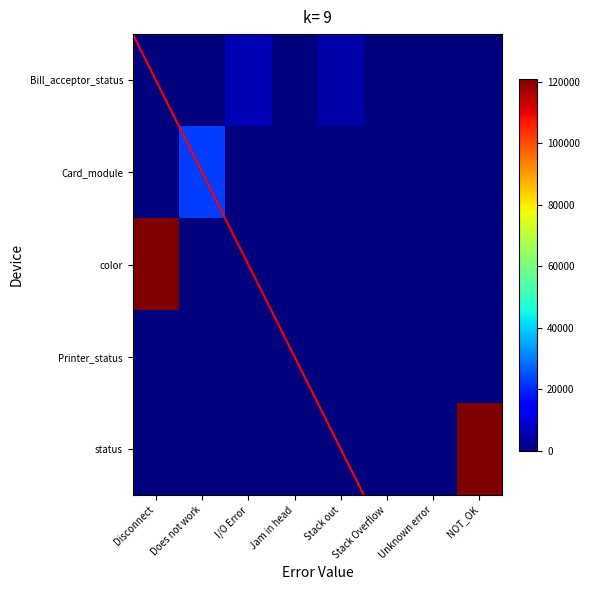

Which series changed the most between Stack out and Unknown error?

Bill_acceptor_status